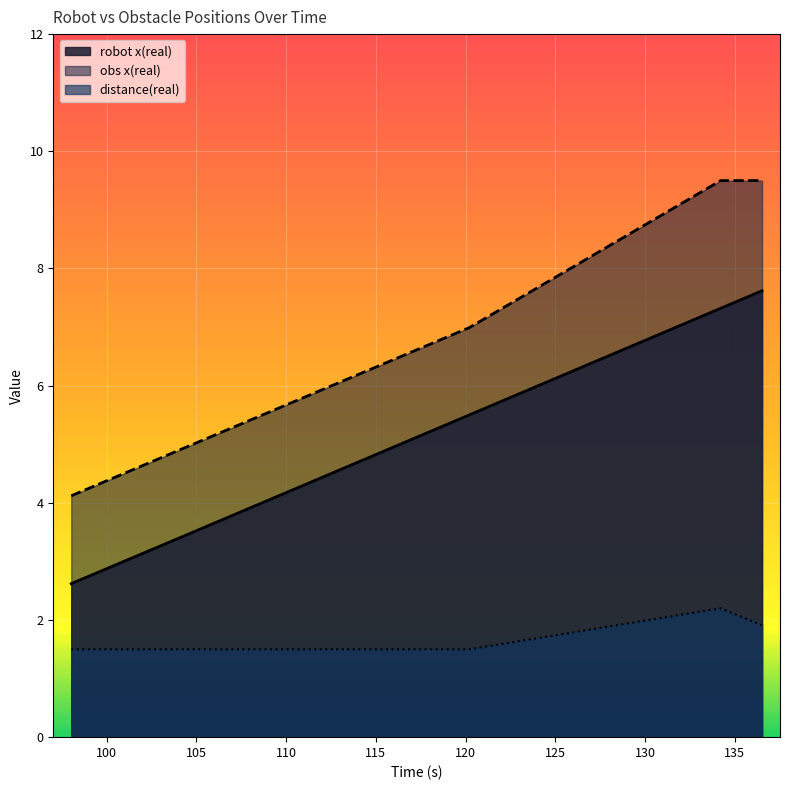

At how many categories does at least one series exceed 7?

2